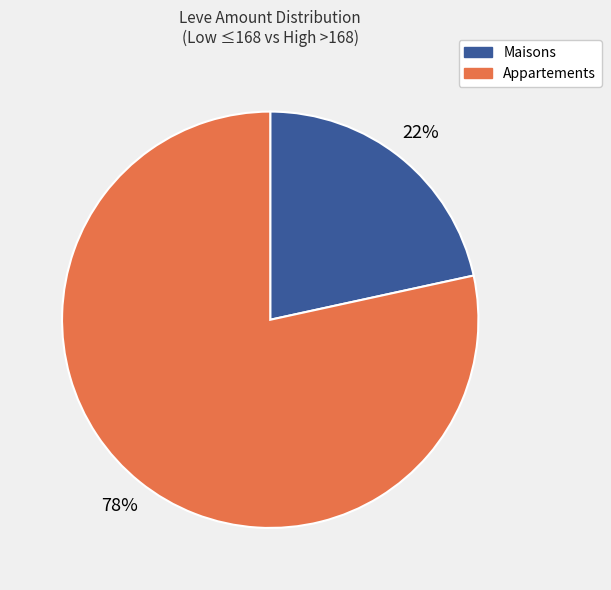

To the nearest percent, what is the average slice percentage?

50%